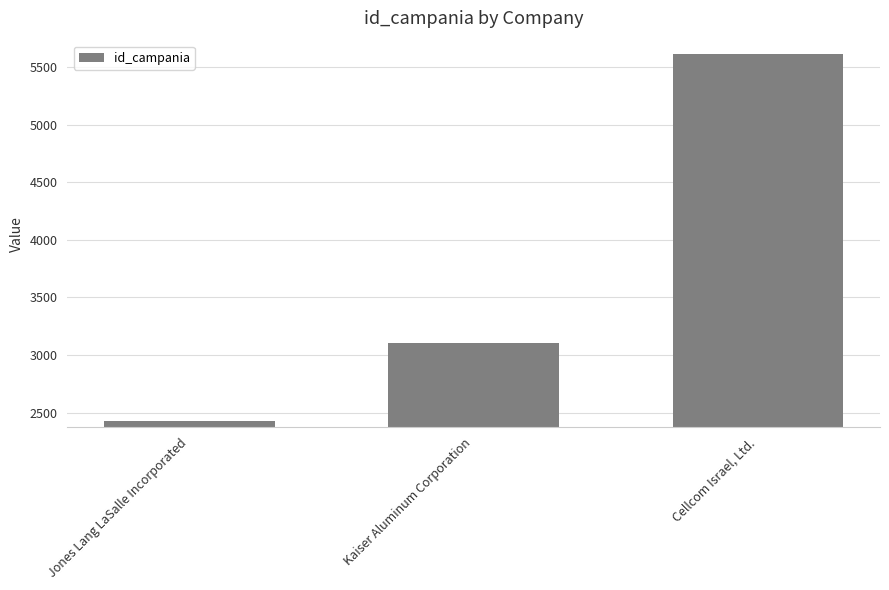

How many data points are less than 3109?

1